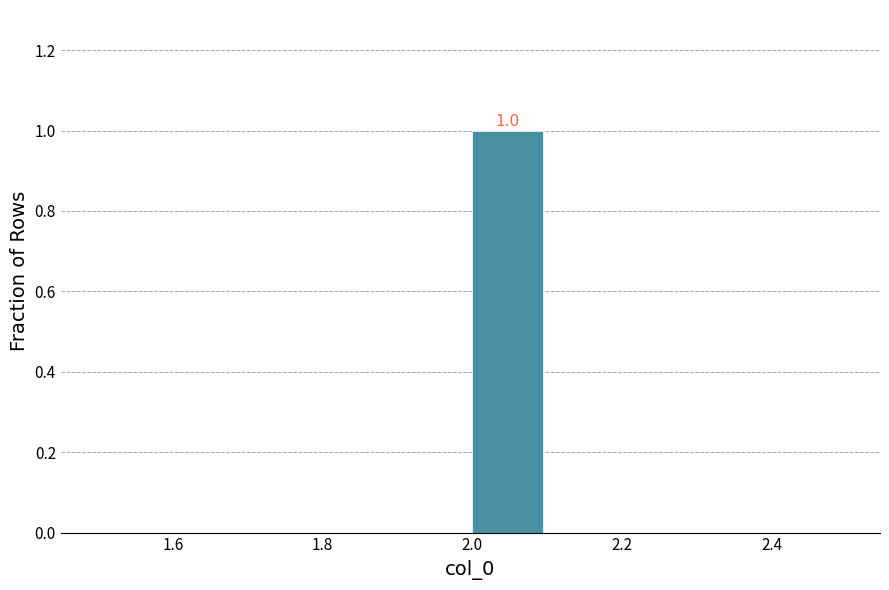

Over which range of the x-axis is the bar tallest?

2.0 to 2.1